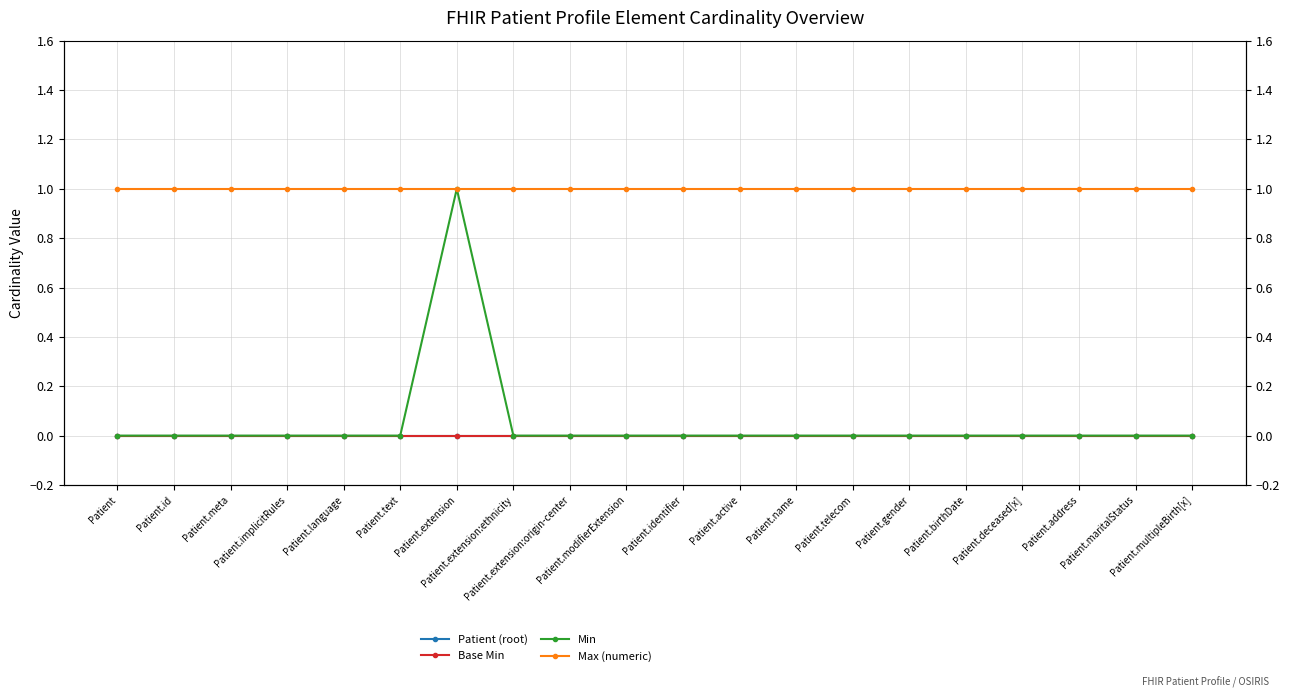

At which label is Min closest to 0?

Patient